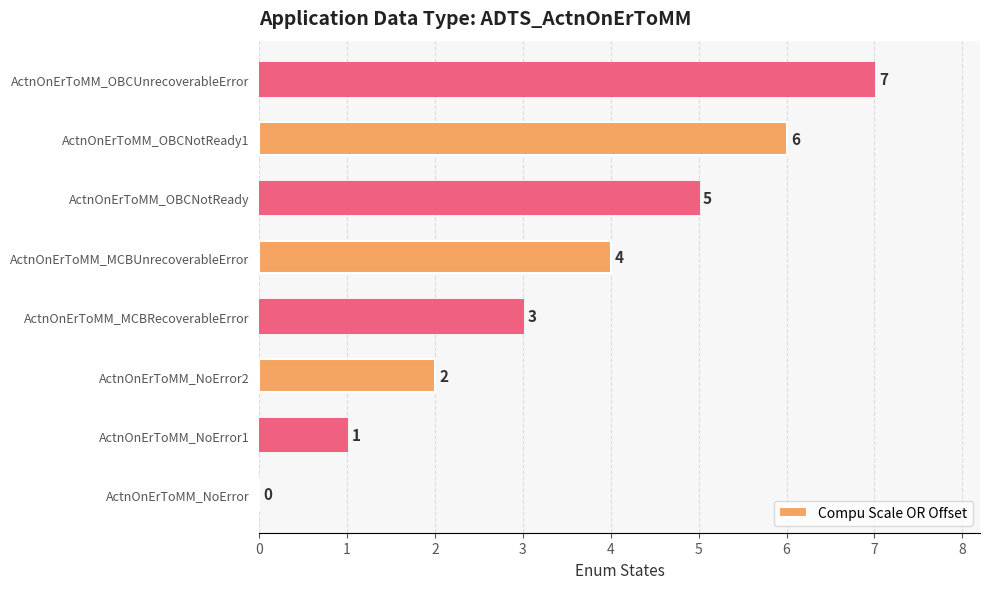

What is the sum of all values?

28